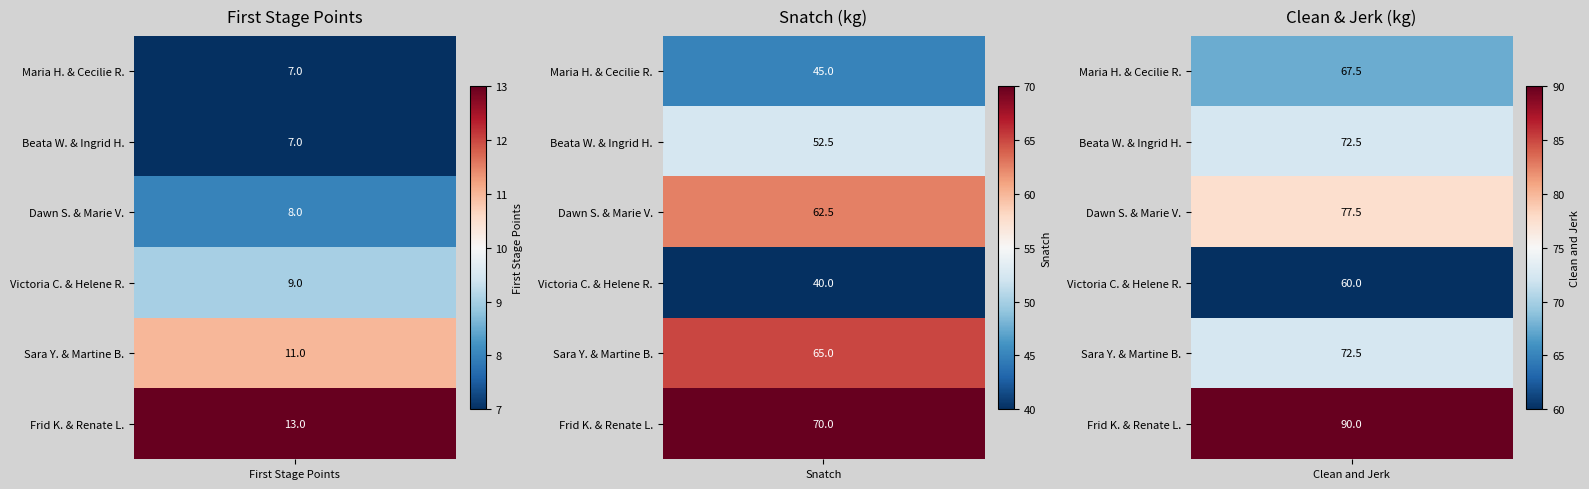

Reading left to right, list all the values displayed in this chart.

Maria Hanssen og Cecilie Rabben: 7.0	45.0	67.5
Beata Wilman og Ingrid Hamnes: 7.0	52.5	72.5
Dawn Stewart og Marie Vik: 8.0	62.5	77.5
Victoria Christensen og Helene Rye Mart: 9.0	40.0	60.0
Sara Yuzer og Martine Baalsrud: 11.0	65.0	72.5
Frid Kaspersen og Renate Loraas: 13.0	70.0	90.0